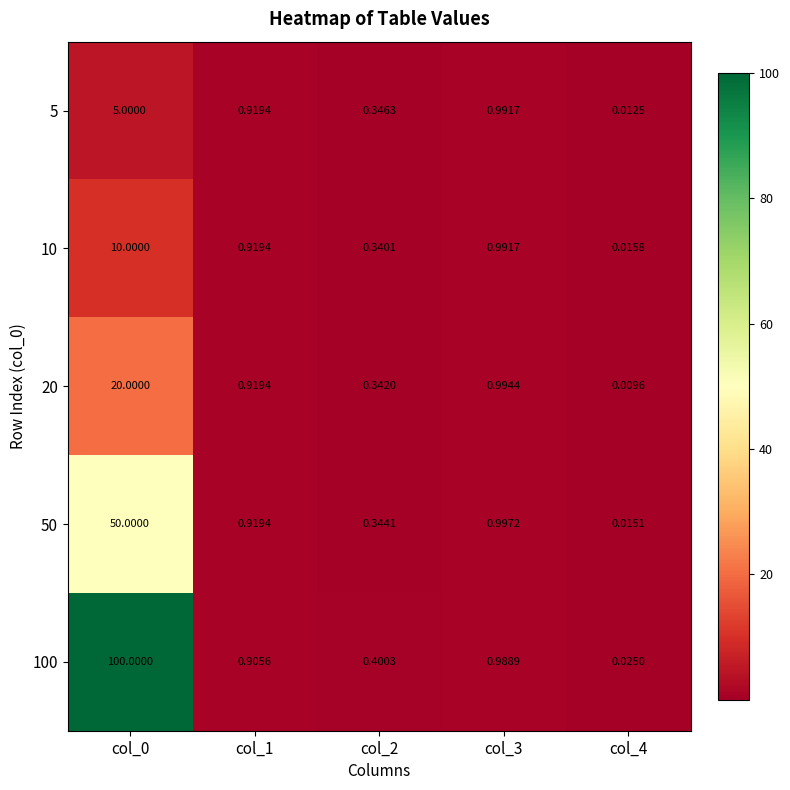

Is the value of 100 at col_2 greater than the value of 50 at col_2?

Yes